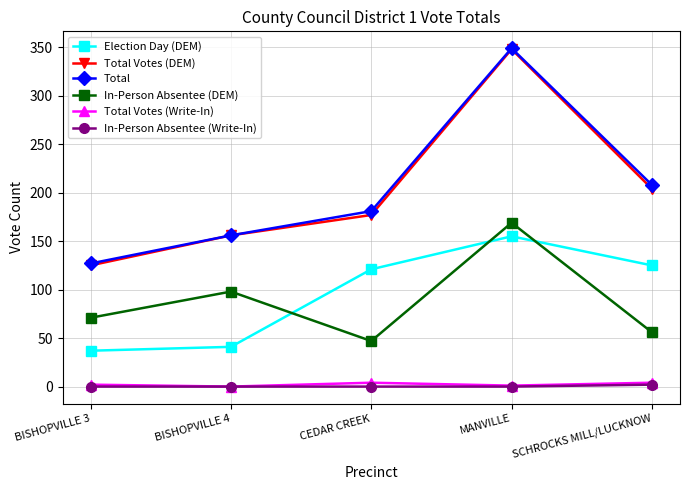

At which category does Total reach its first local peak?

MANVILLE